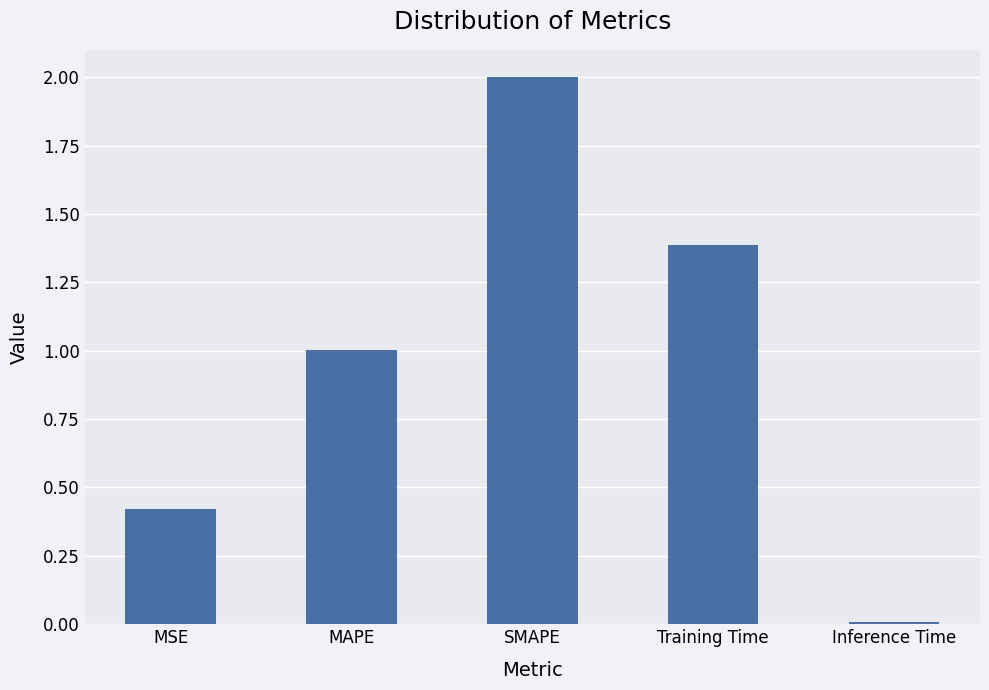

Count the number of categories in the chart.

5